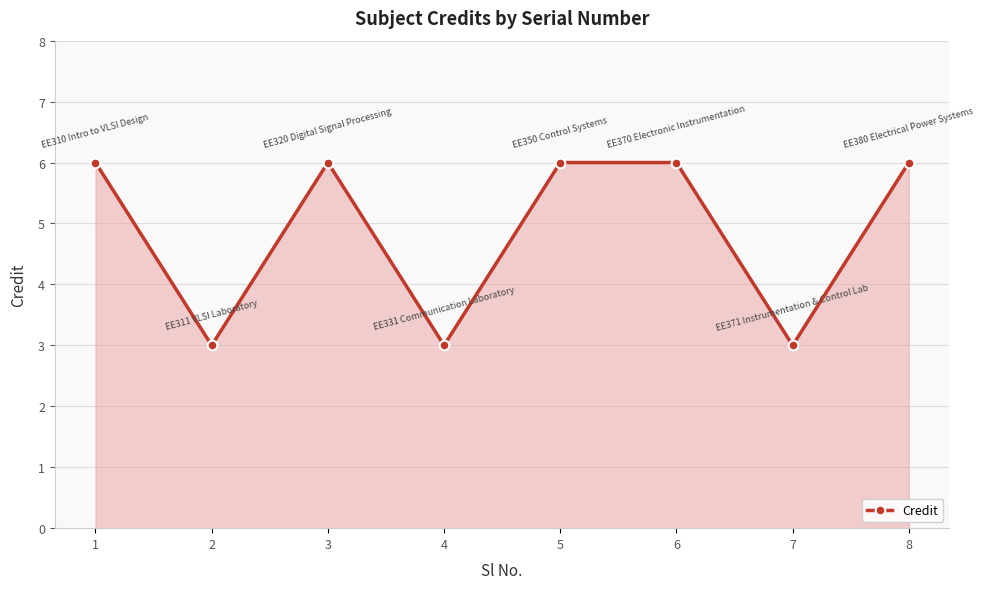

How many data points does each series have?

8